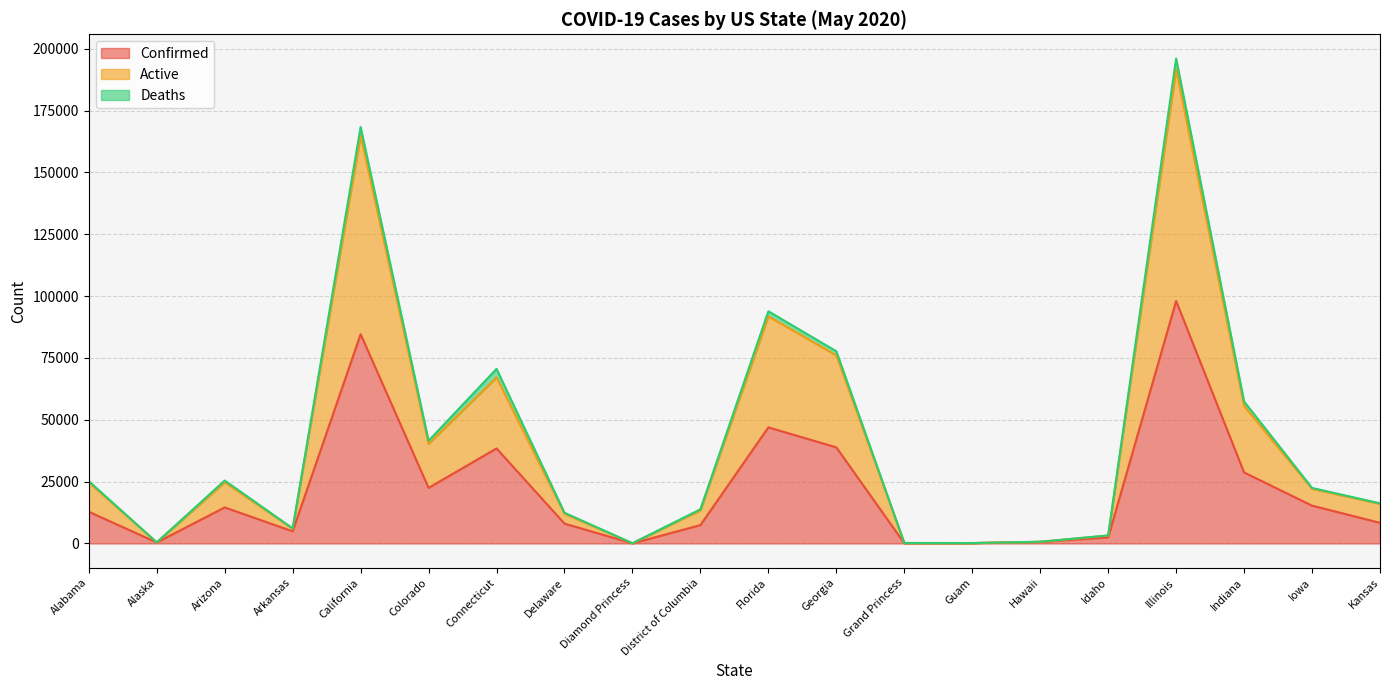

The Active series shows 127322 at Florida. True or false?

False